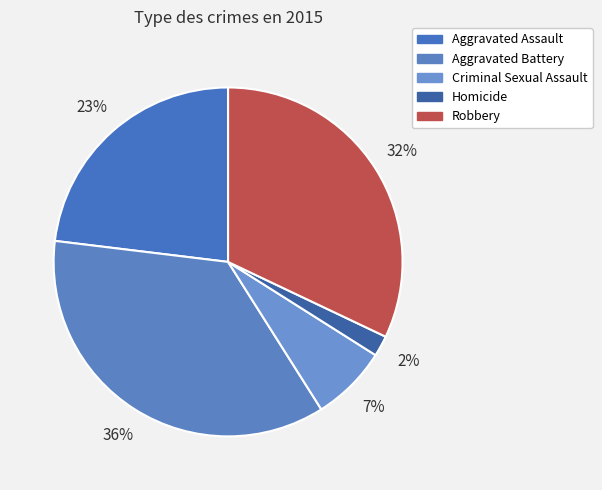

To the nearest percent, what is the combined percentage of Robbery and Aggravated Assault?

55%